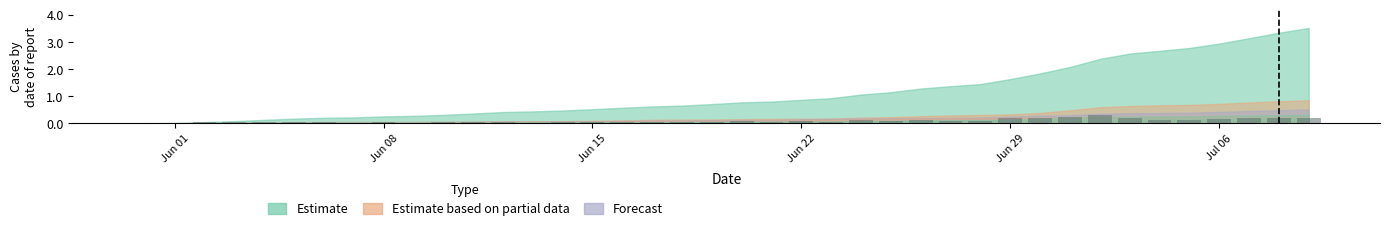

What is the greatest value displayed?

0.3